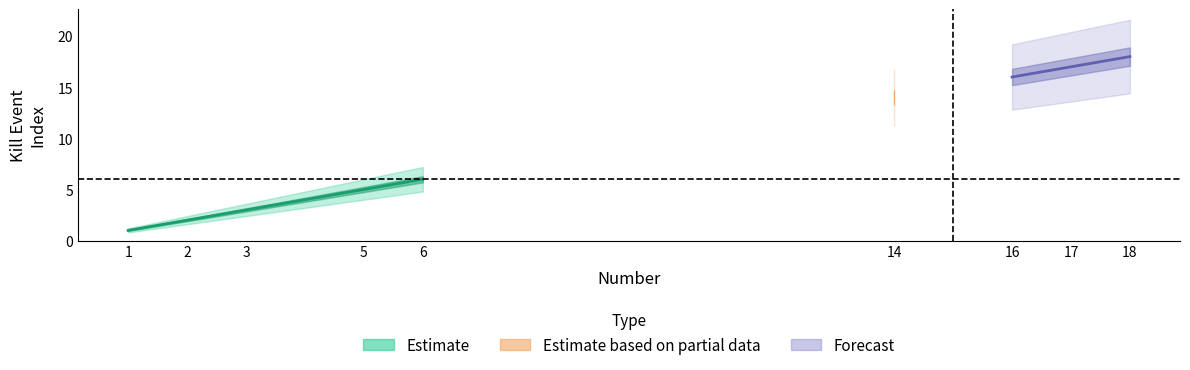

What is the spread (max minus min) of values at 14?

5.6